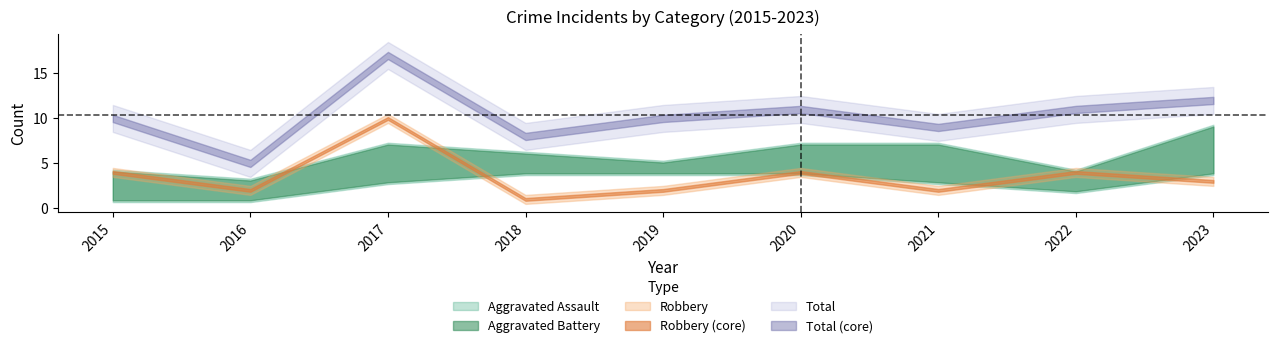

True or false: Total and Aggravated Assault cross at least once.

False